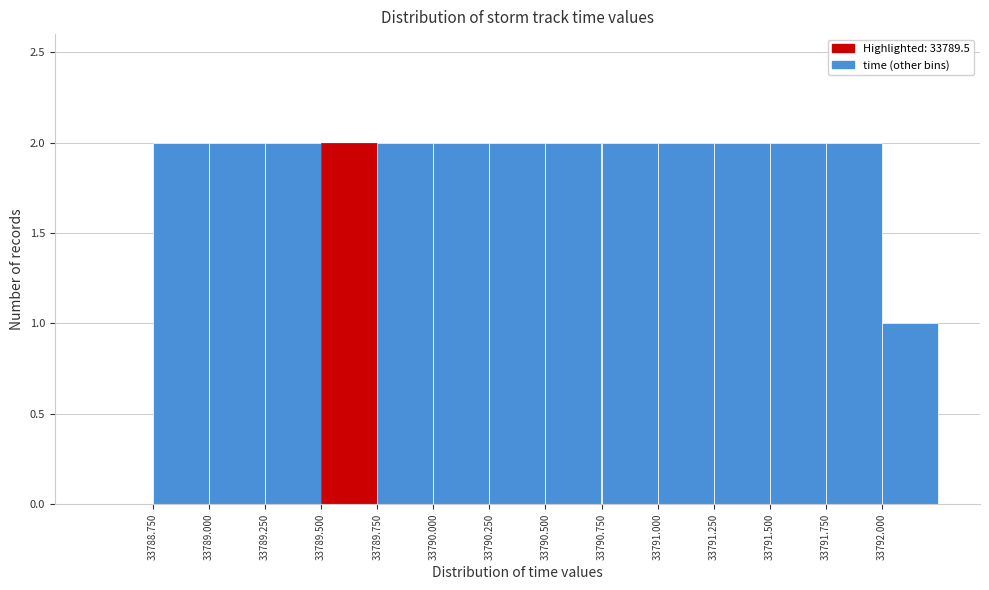

Reading left to right, transcribe this chart: for each bar, give the range it covers on the x-axis and its height. The values are not printed on the chart, so give them approximately, as read against the axis.

33788.50 to 33788.75: 0
33788.75 to 33789.00: 2
33789.00 to 33789.25: 2
33789.25 to 33789.50: 2
33789.50 to 33789.75: 2
33789.75 to 33790.00: 2
33790.00 to 33790.25: 2
33790.25 to 33790.50: 2
33790.50 to 33790.75: 2
33790.75 to 33791.00: 2
33791.00 to 33791.25: 2
33791.25 to 33791.50: 2
33791.50 to 33791.75: 2
33791.75 to 33792.00: 2
33792.00 to 33792.25: 1